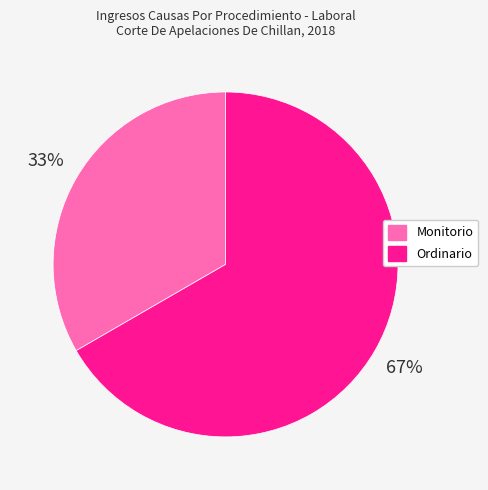

Is there any slice that represents more than half of the pie?

Yes